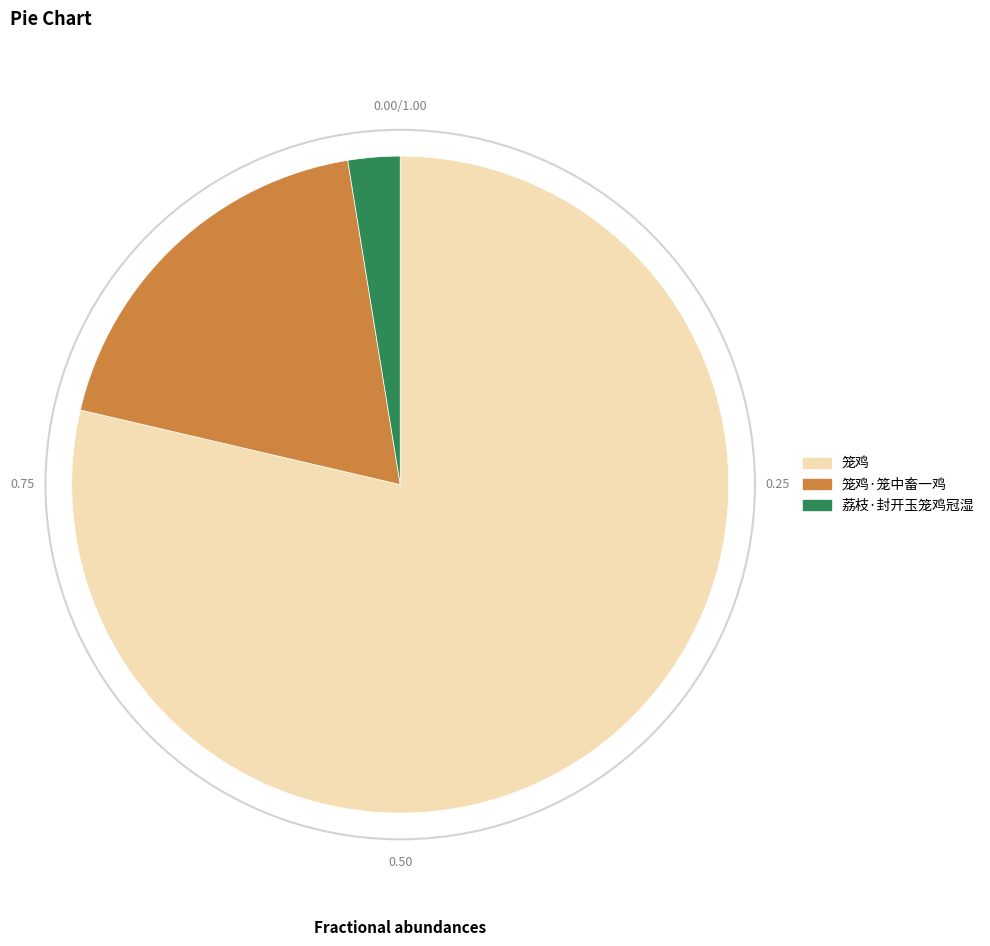

Count the number of slices in the pie.

3